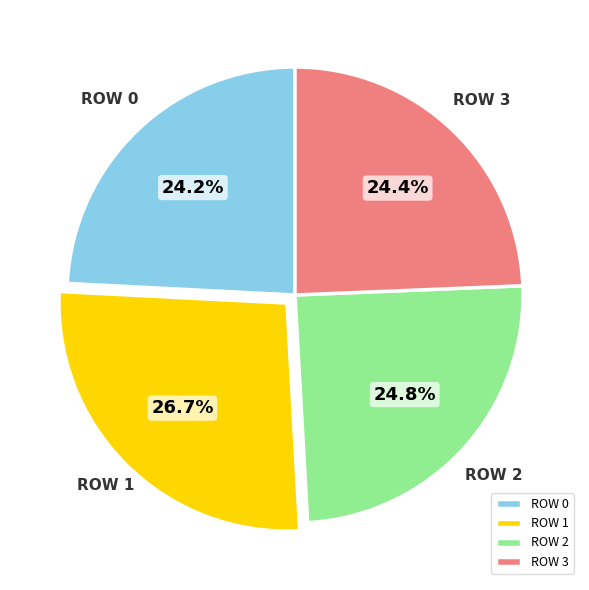

Which category has the biggest portion of the pie?

ROW 1